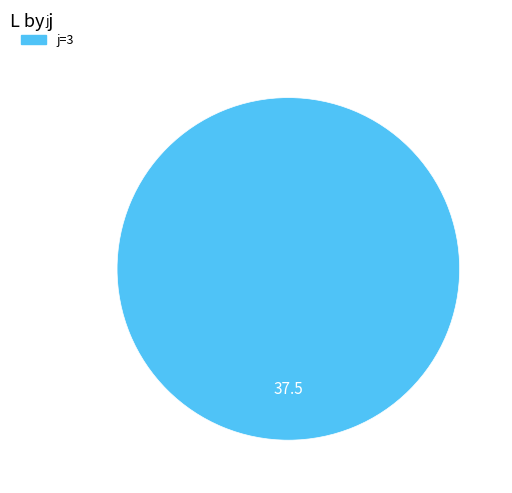

Is there a majority slice in this chart?

Yes